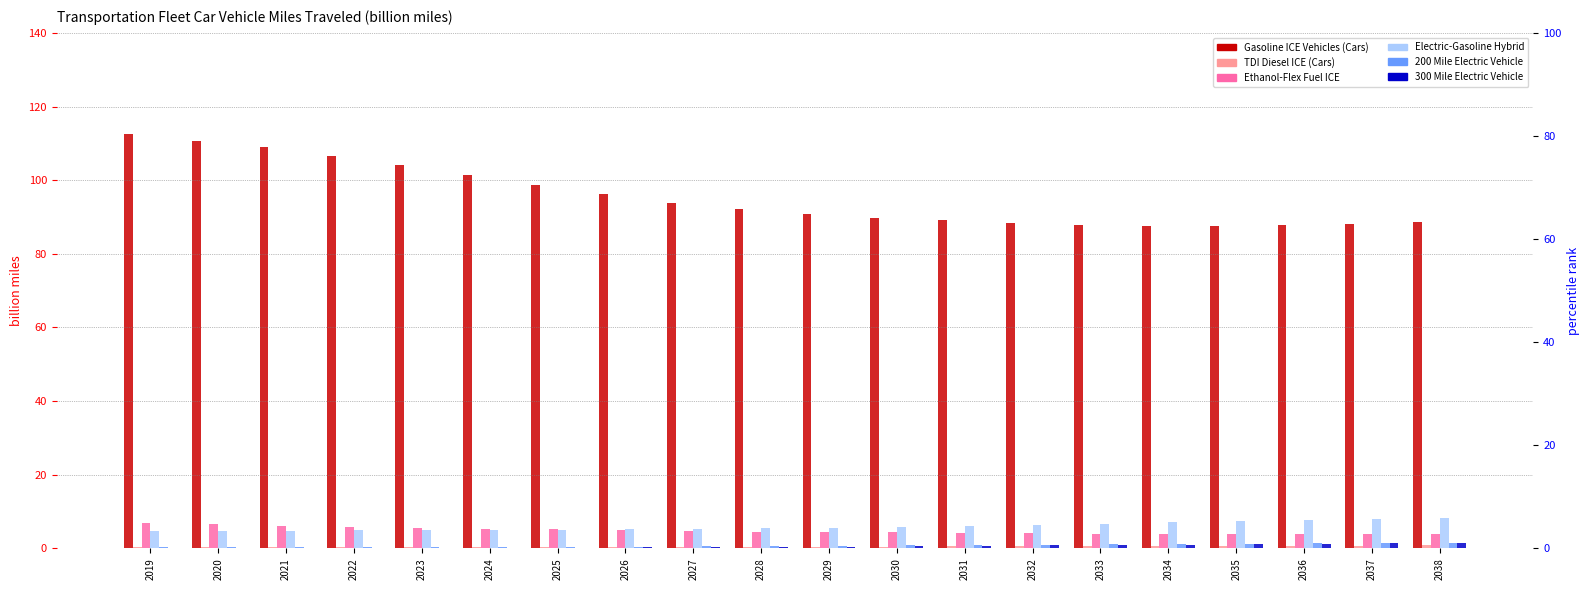

Rank the series by their maximum value, from highest to lowest.

Gasoline ICE Vehicles (Cars), Electric-Gasoline Hybrid, Ethanol-Flex Fuel ICE, 200 Mile Electric Vehicle, 300 Mile Electric Vehicle, TDI Diesel ICE (Cars)